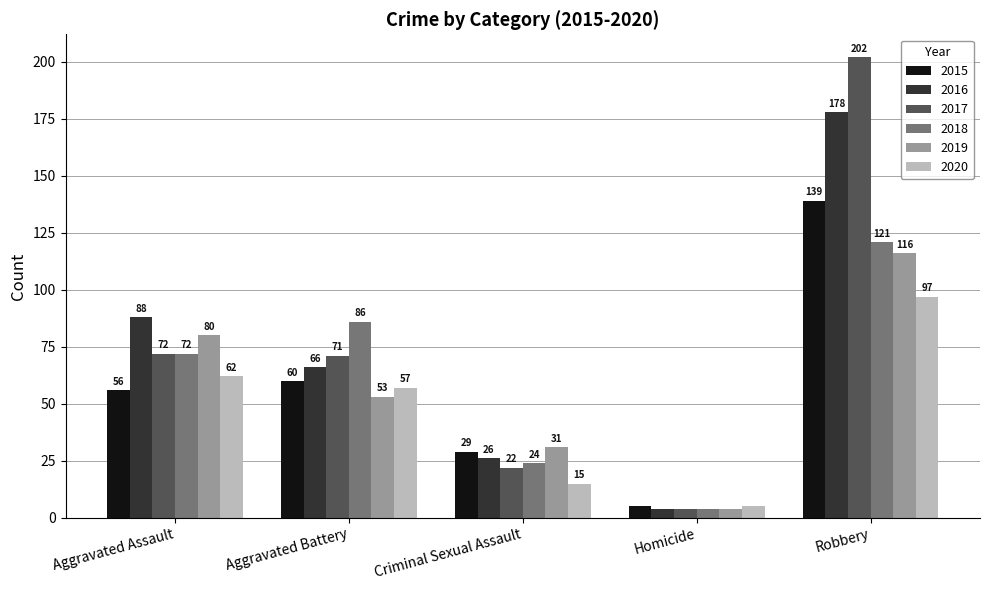

What value does the 2018 series have at Robbery, to the nearest 5?

120